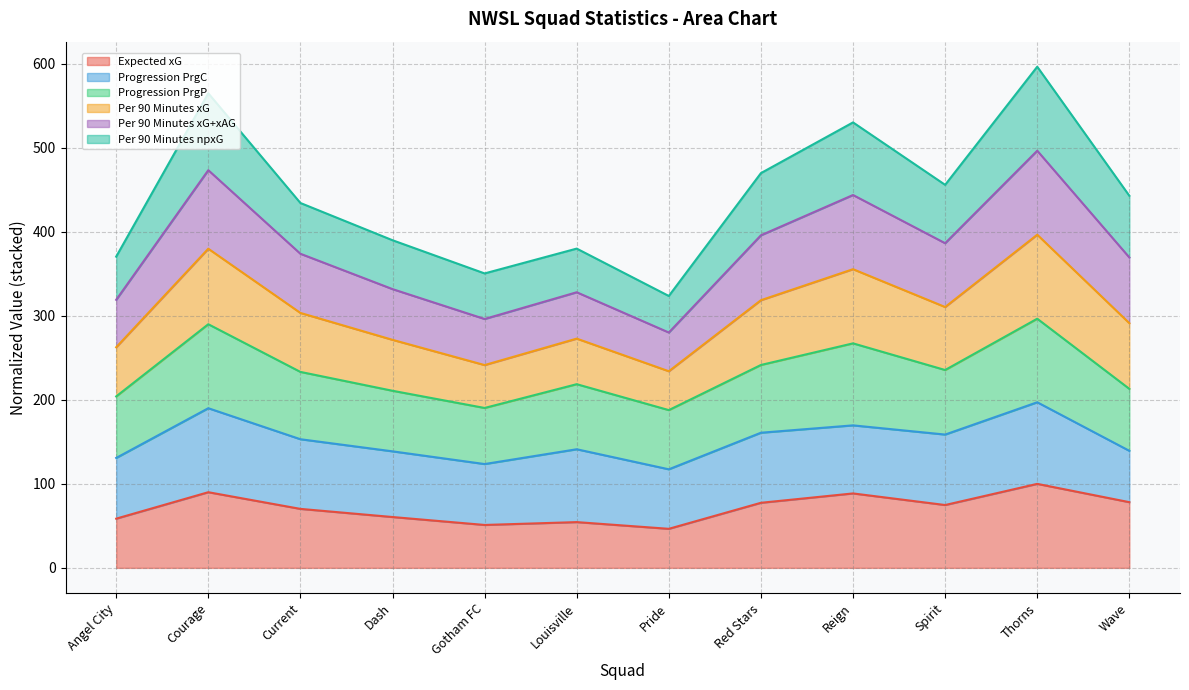

At which category does the chart reach its peak across all series?

Thorns